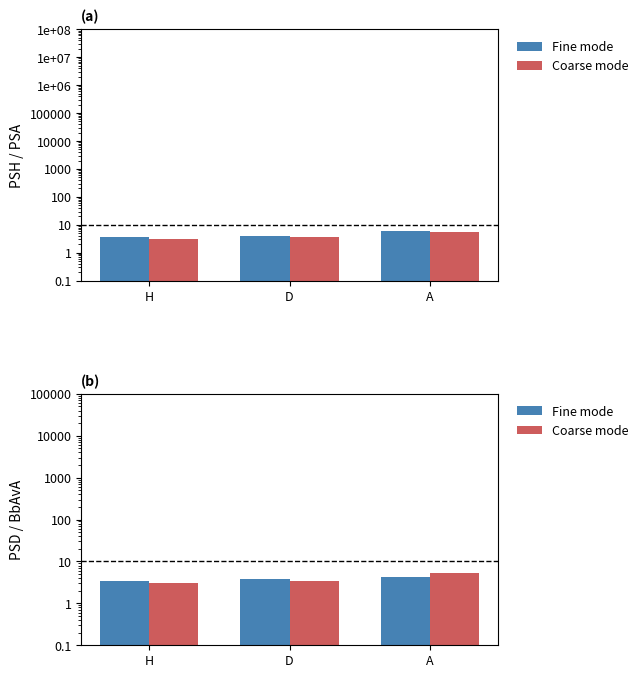

What is the difference between the maximum and minimum values in the Fine mode series?

0.7